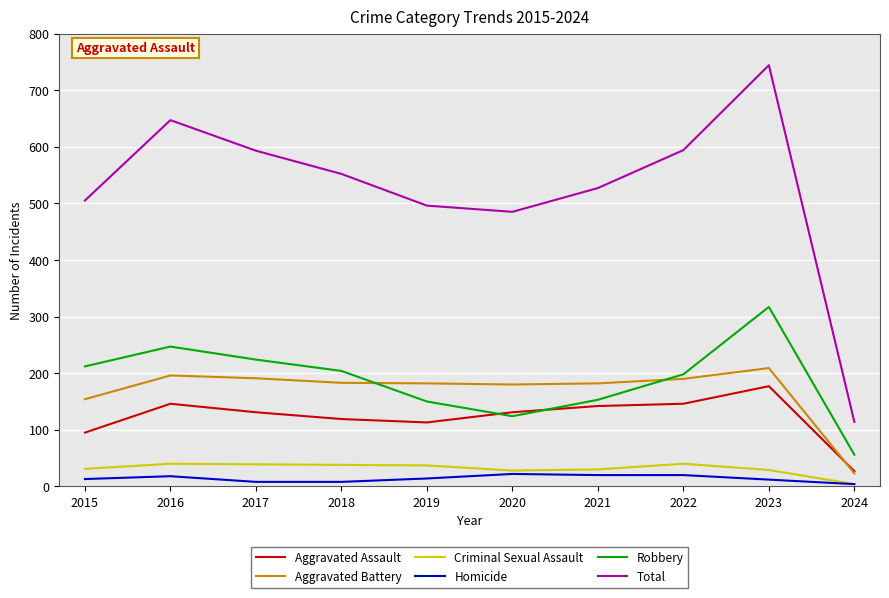

Is the value of Total at 2018 greater than the value of Criminal Sexual Assault at 2019?

Yes